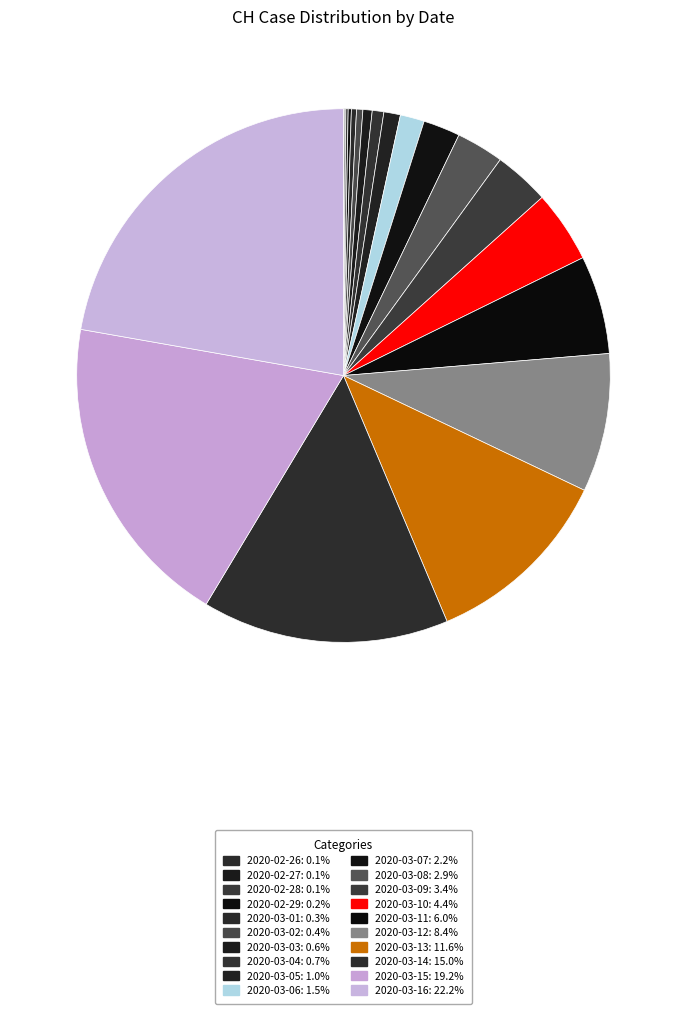

How many slices are in this pie chart?

20